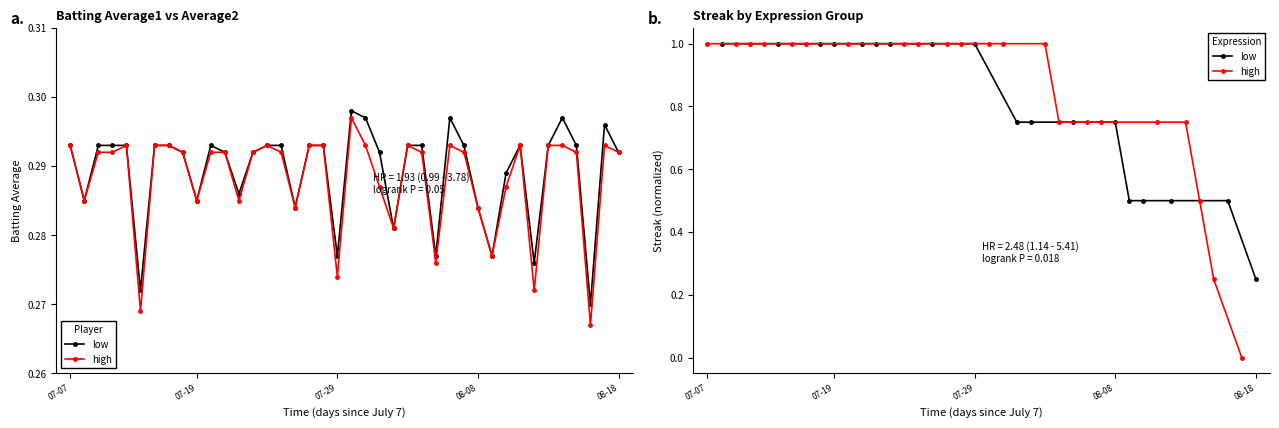

Where is Batting Average2 nearest to the value 0?

2010-08-16